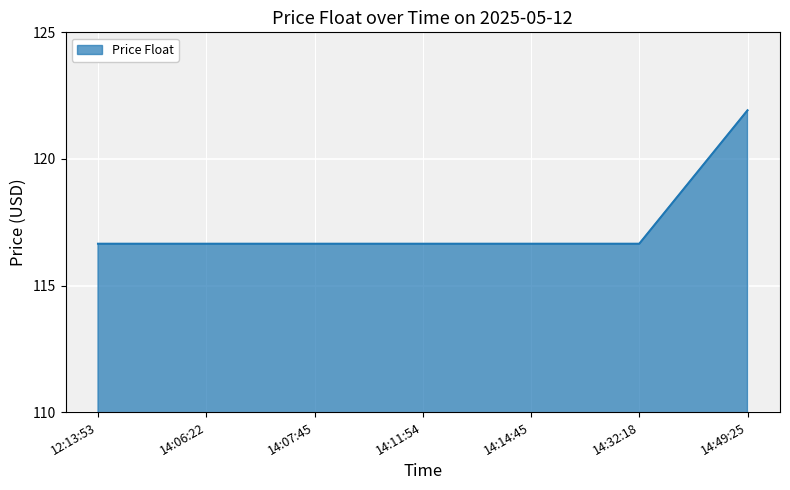

What is the maximum value shown in the chart?

121.9